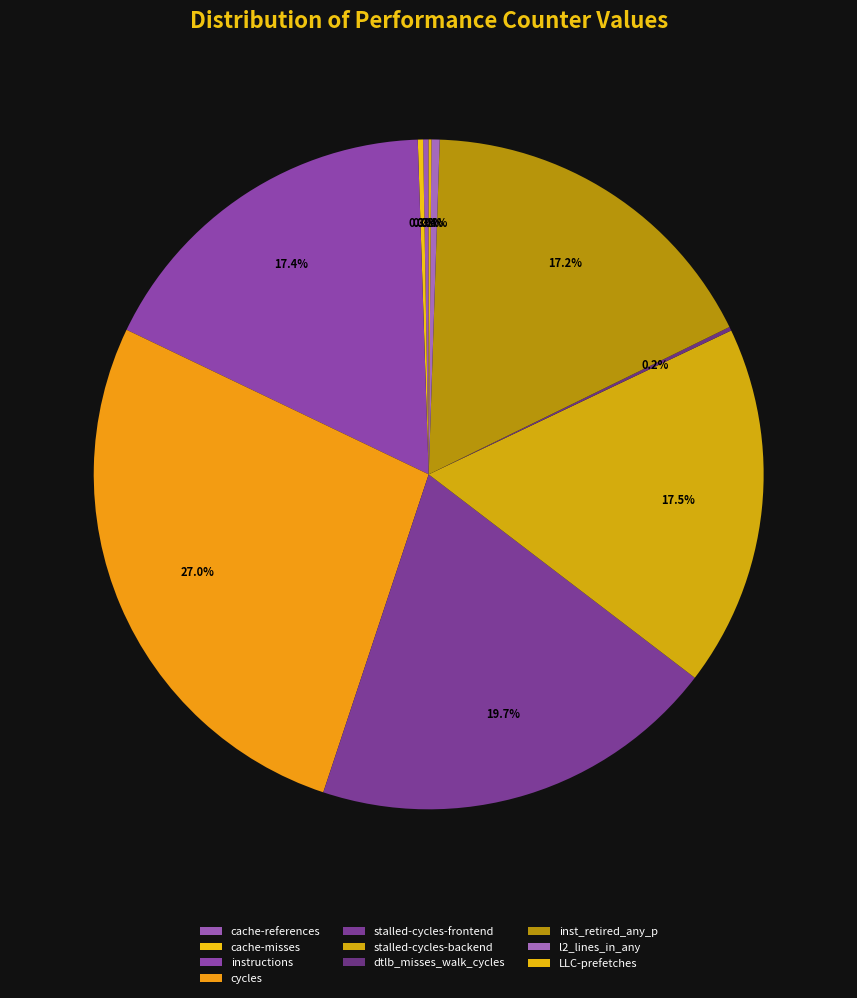

What percentage do cache-misses and instructions together represent?

17.6%